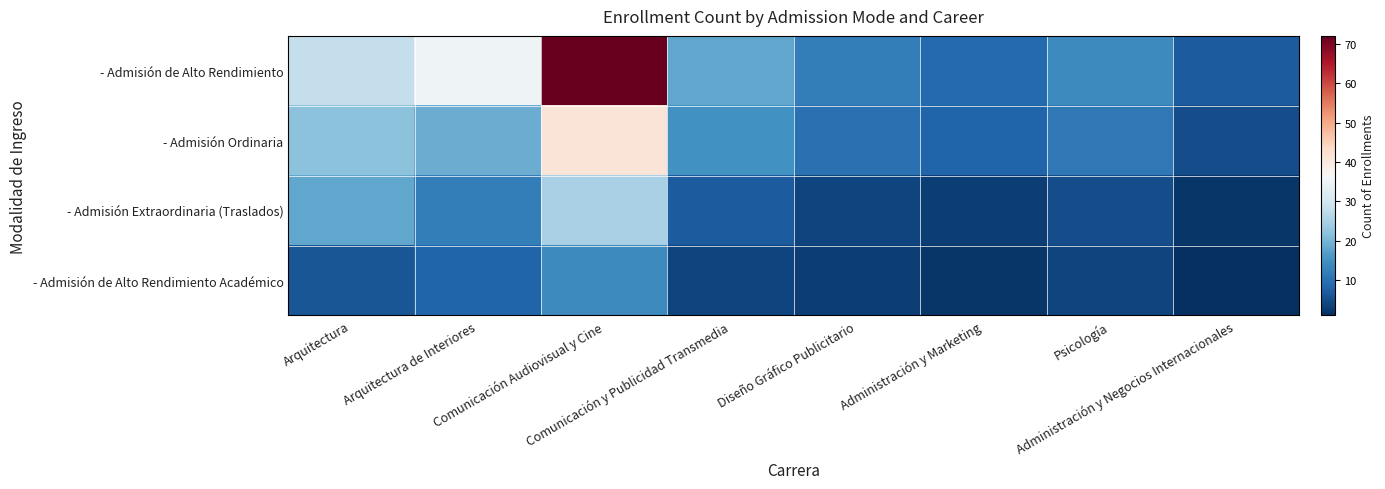

What is the total value across all series at Comunicación y Publicidad Transmedia?

44